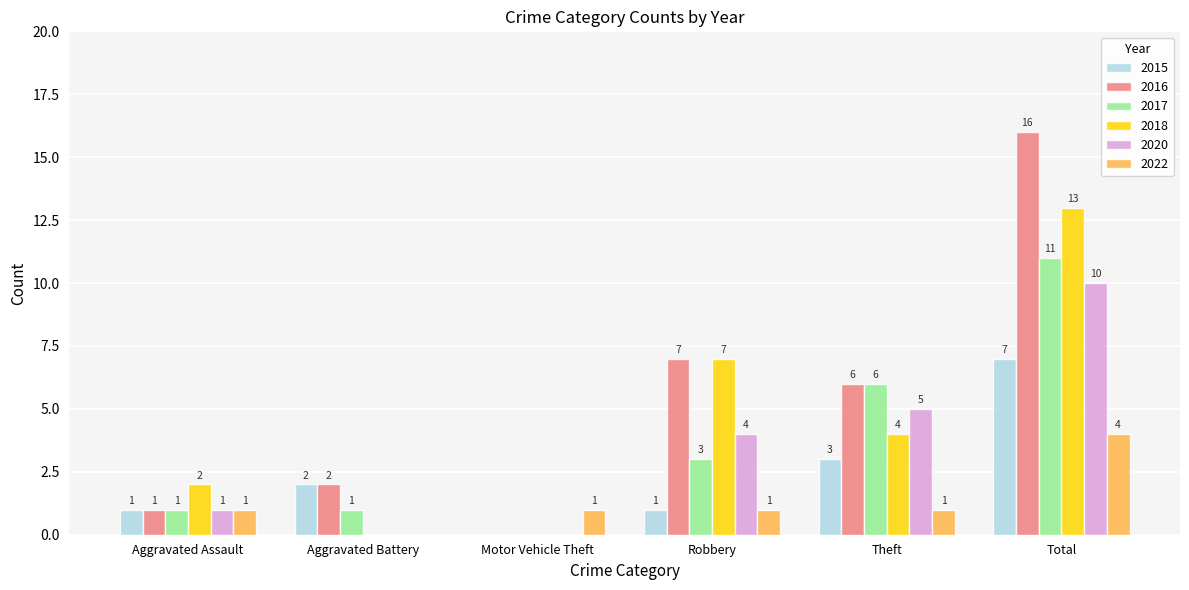

Are the bars horizontal?

No